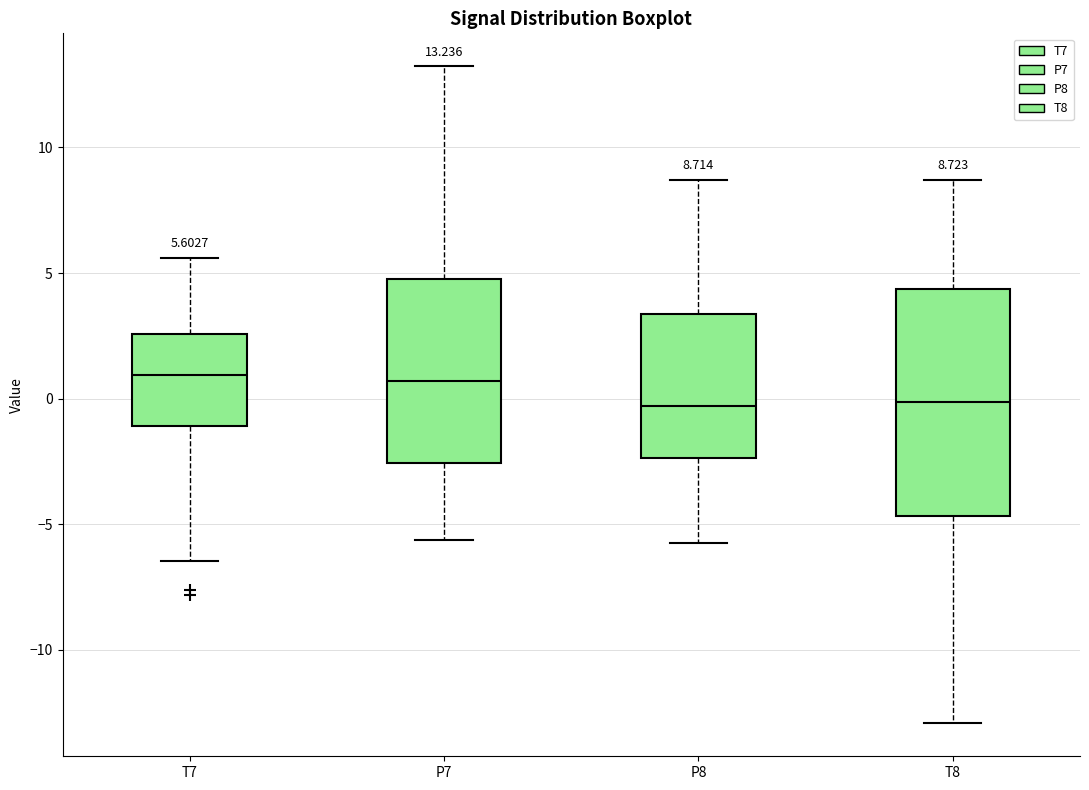

Which box is the tallest, from its lower edge to its upper edge?

T8